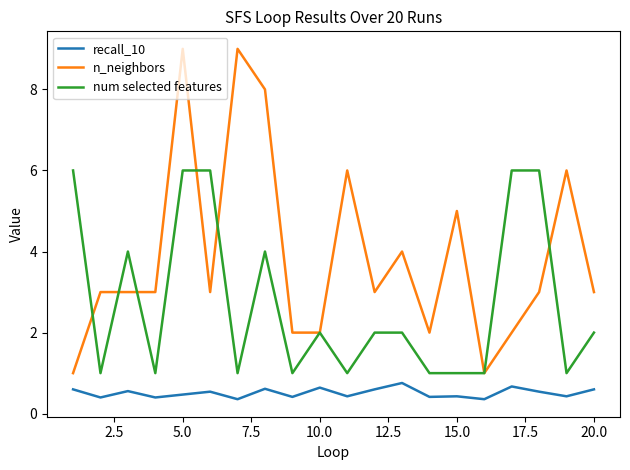

Count the number of data series in this chart.

3